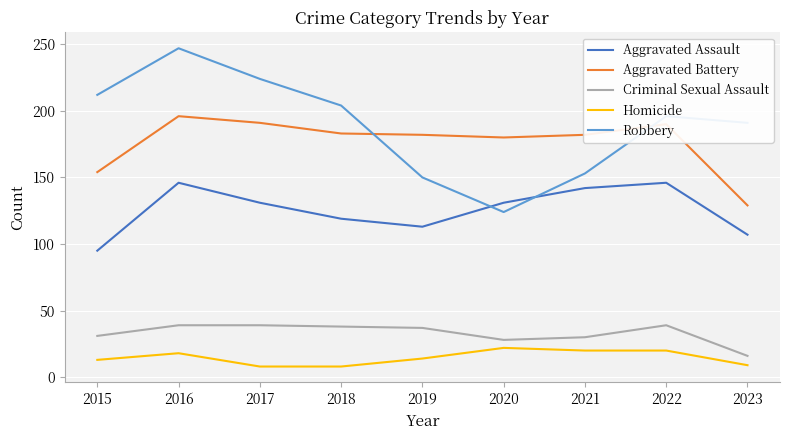

Is it true that Aggravated Assault equals 191 at 2022?

False